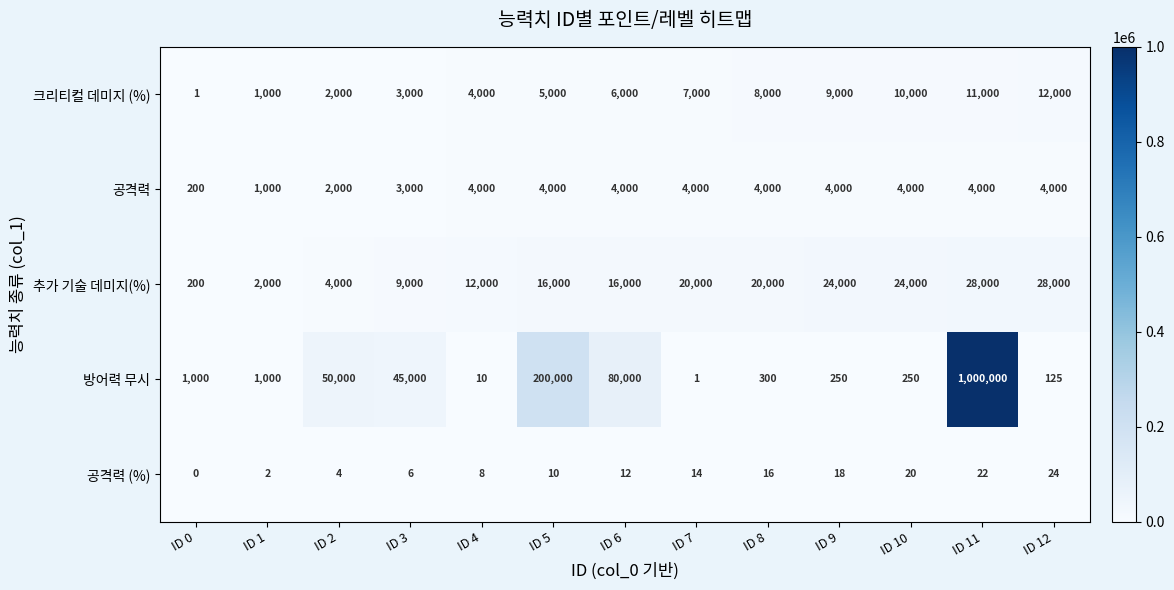

Count the 추가 기술 데미지(%) values in the range 9000 to 24000.

8